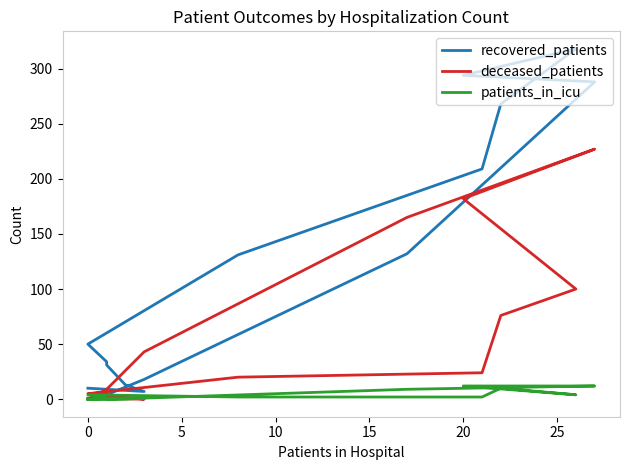

True or false: patients_in_icu has a value of -5 at 0.

False